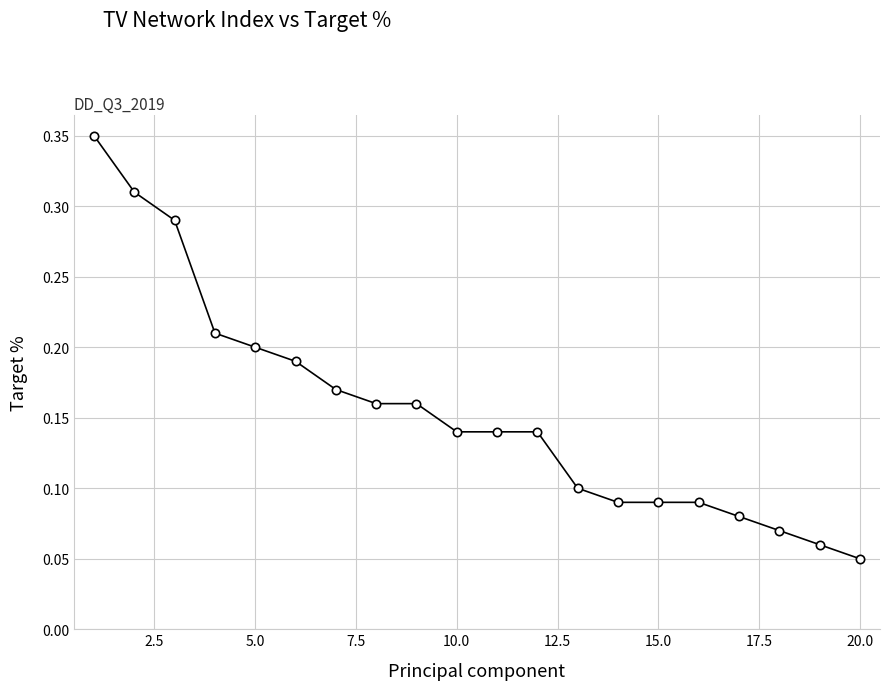

What is the sum of all values?

3.1